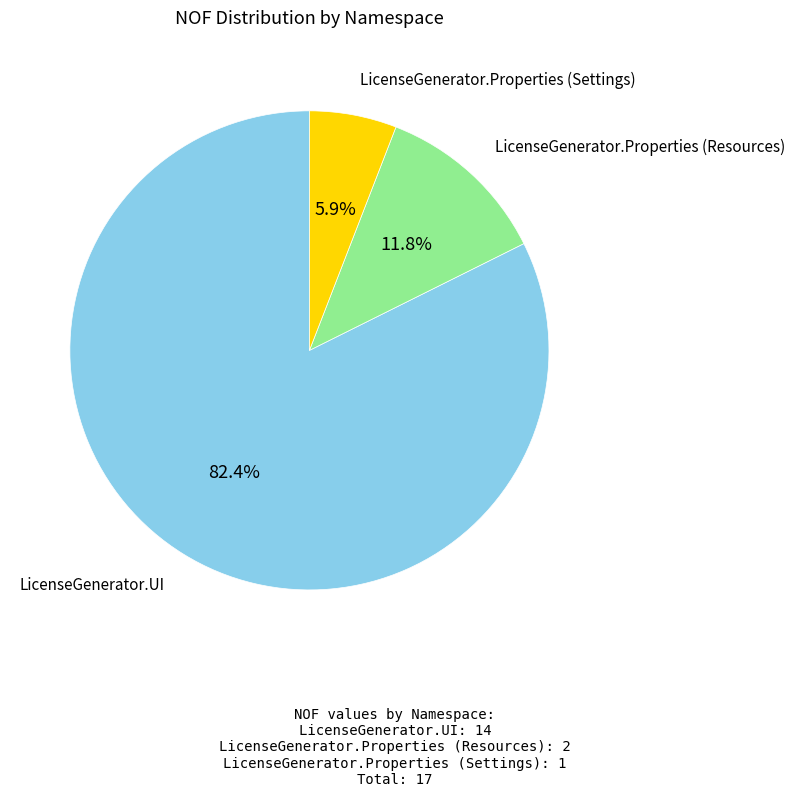

Does any single category account for the majority?

Yes